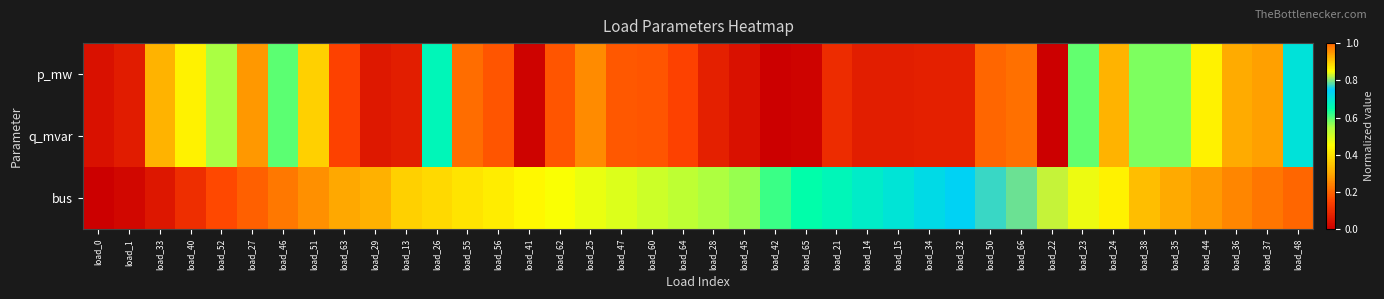

What is the difference between the highest and lowest values at load_56?

0.2